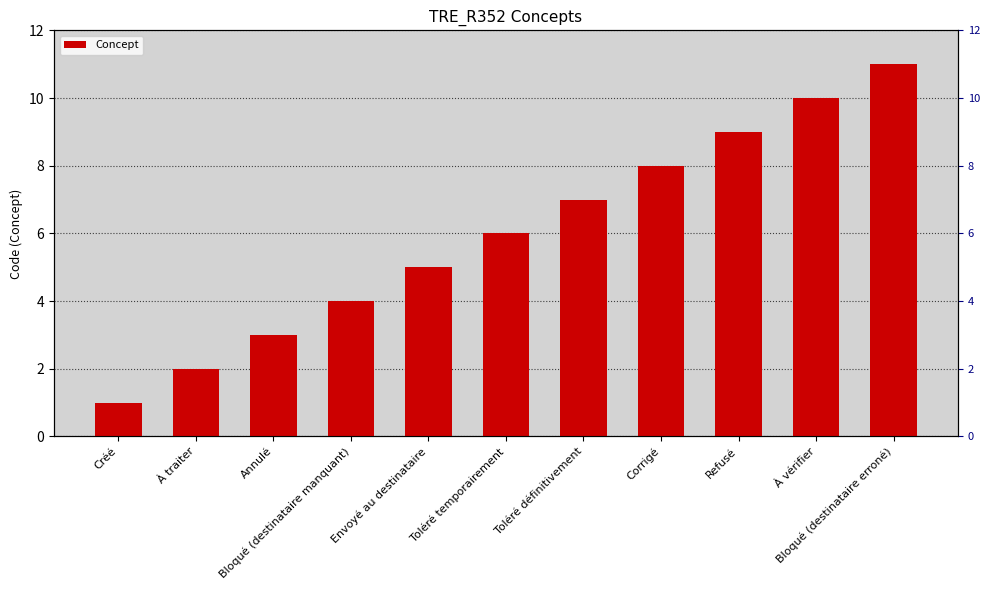

Where does the data first go above 6?

Toléré définitivement